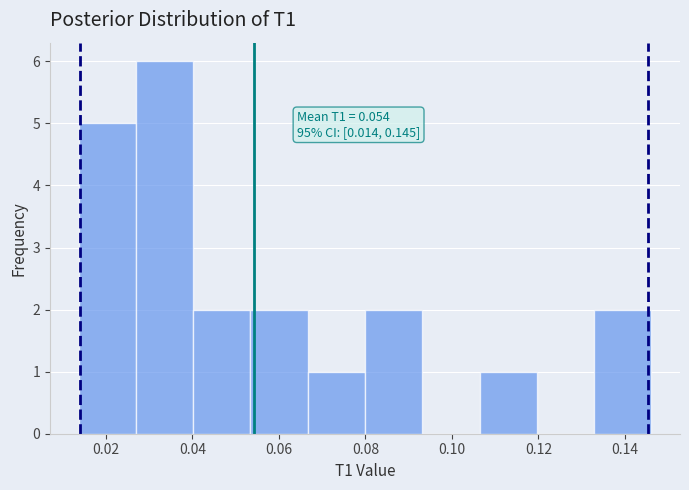

Over which range of the x-axis is the bar tallest?

0.026 to 0.040